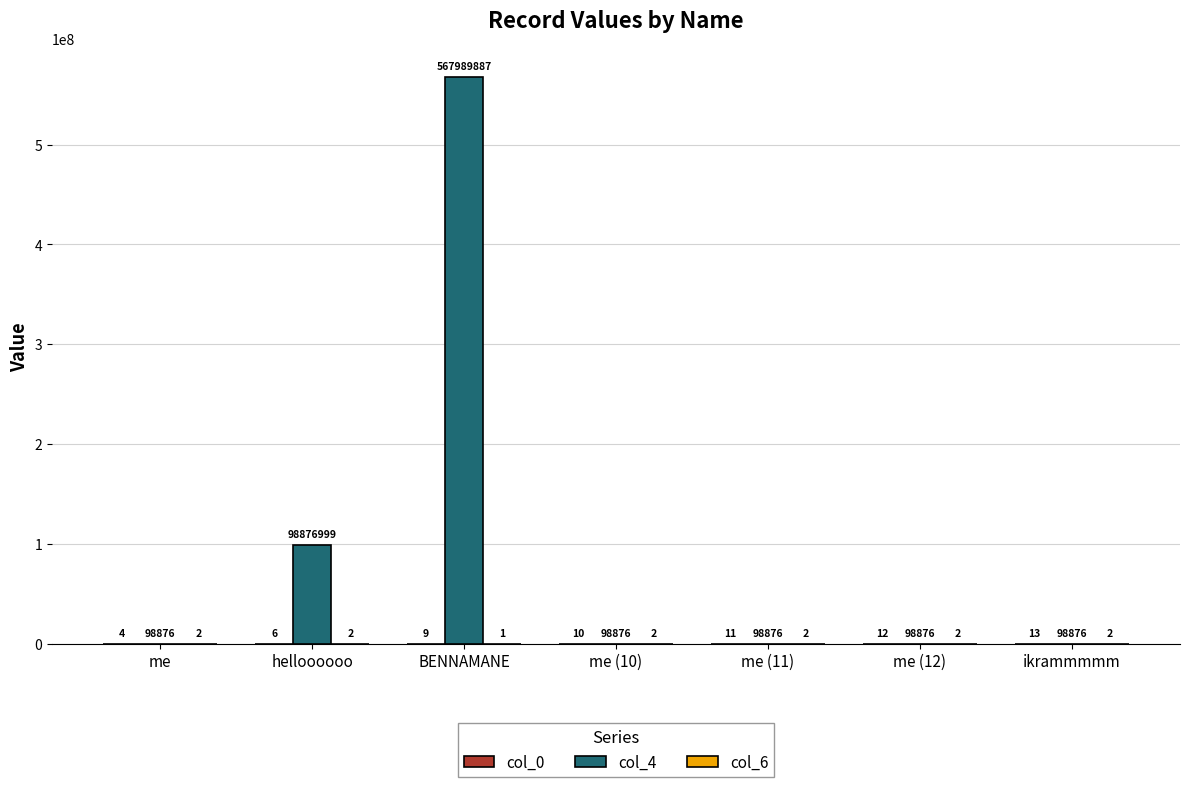

Which series changed the most between helloooooo and me (11)?

col_4